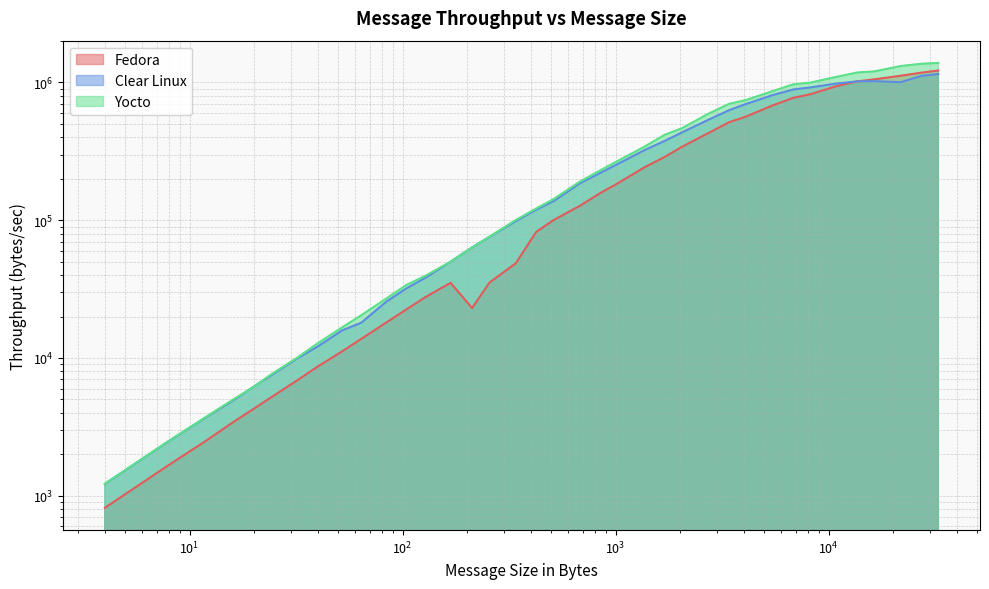

At which label does Fedora first exceed 100291?

512